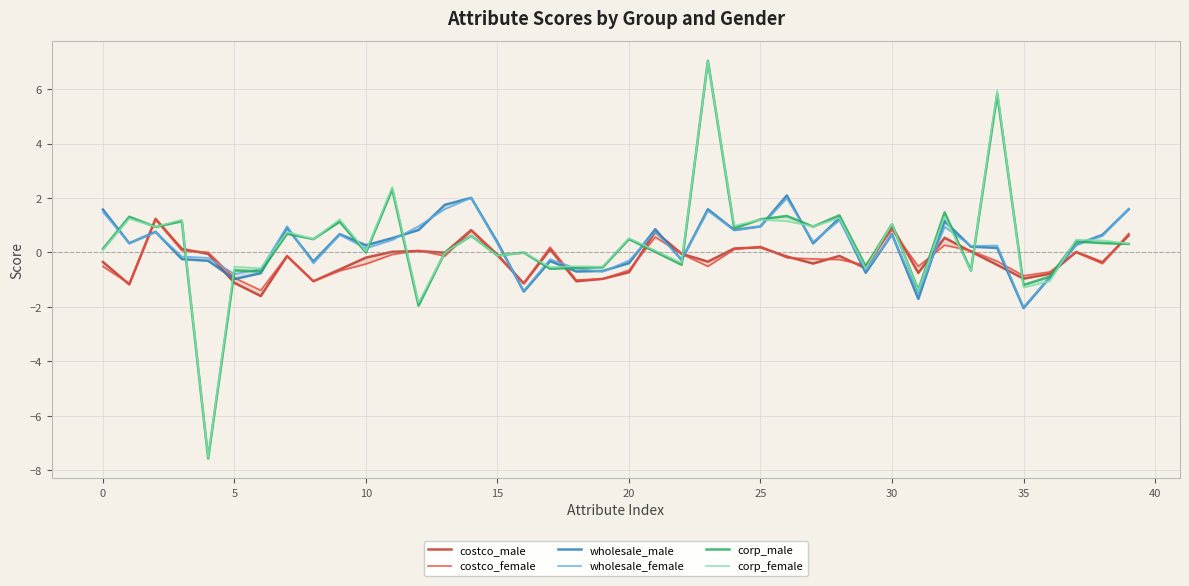

How many lines are shown in the chart?

6